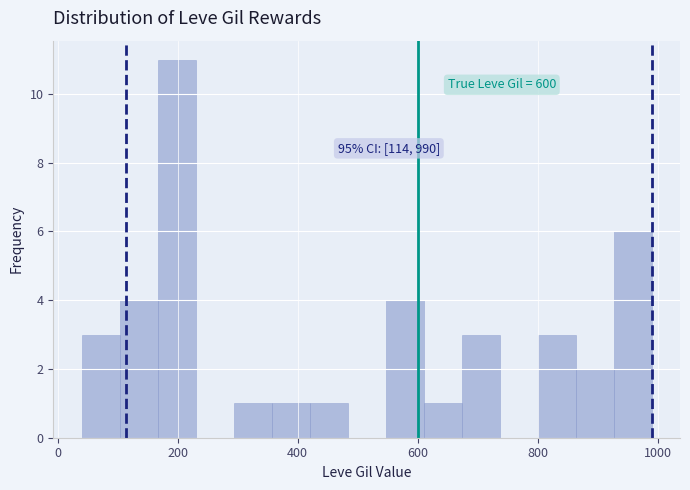

Read against the x-axis, roughly where is the centre of the tallest bar?

200